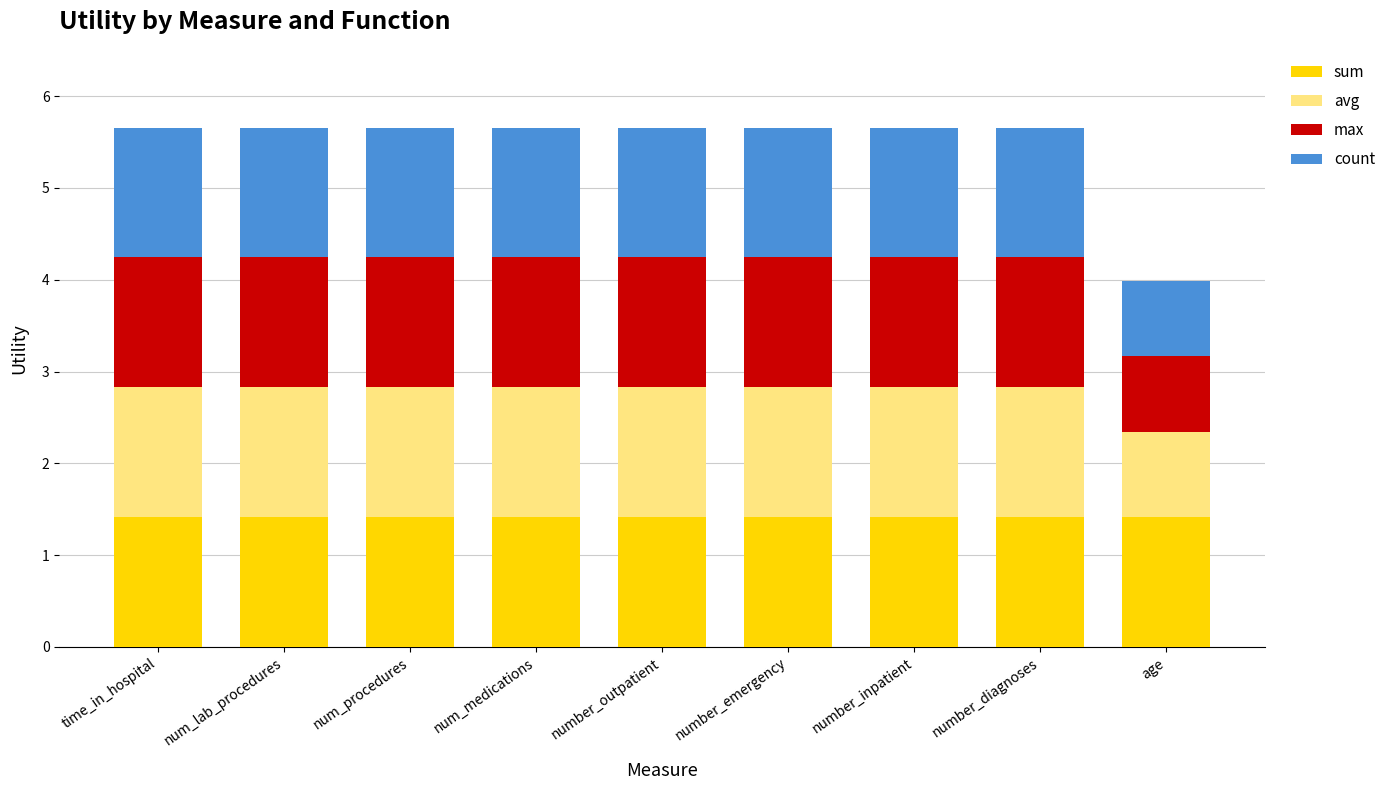

What is the total value across all series at time_in_hospital?

5.7